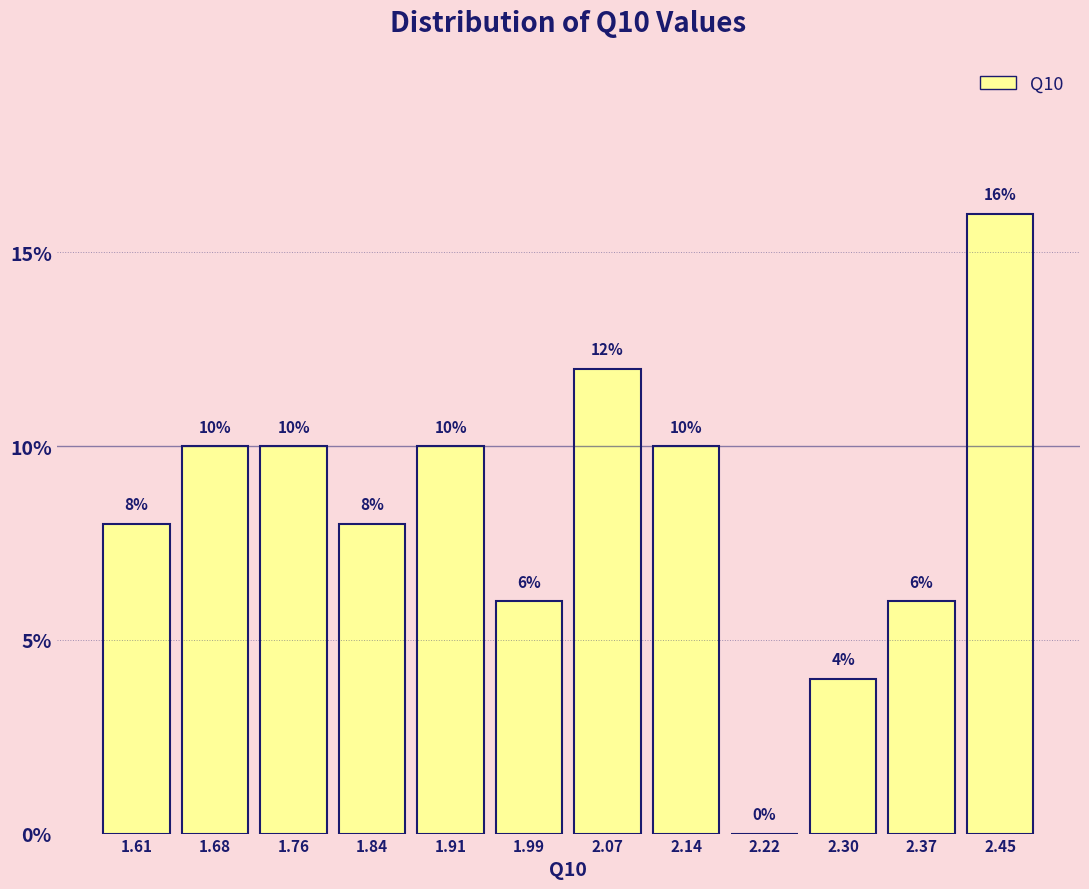

Reading left to right, transcribe this chart: for each bar, give the range it covers on the x-axis and its height. The bar edges are not printed on the chart, so give them approximately, as read against the axis.

1.57 to 1.65: 8
1.65 to 1.72: 10
1.72 to 1.80: 10
1.80 to 1.88: 8
1.88 to 1.95: 10
1.95 to 2.03: 6
2.03 to 2.11: 12
2.11 to 2.18: 10
2.18 to 2.26: 0
2.26 to 2.34: 4
2.34 to 2.41: 6
2.41 to 2.49: 16